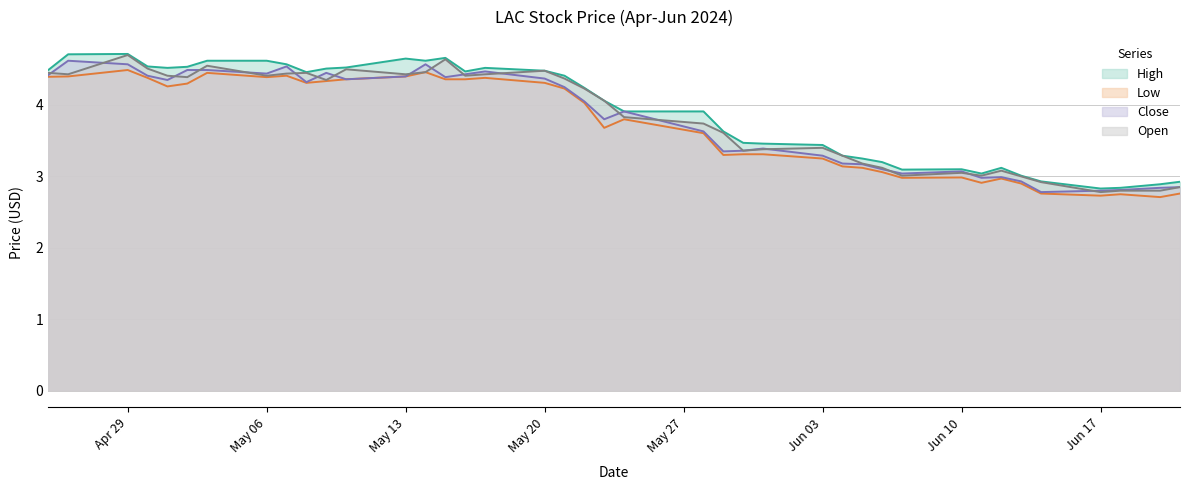

What is the label of the 20th point from the left?

2024-05-22